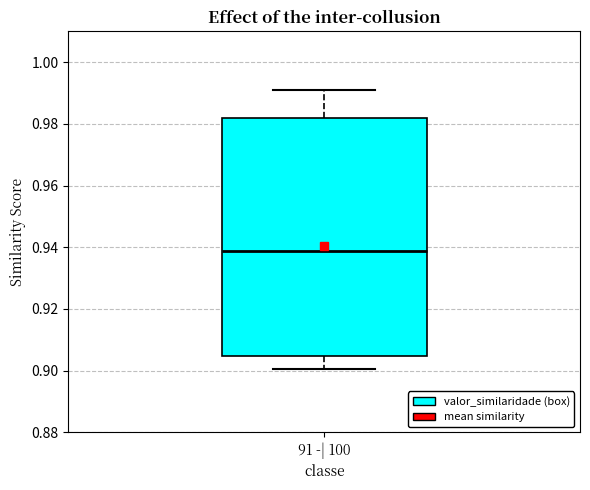

Read this box plot against the y-axis: the position of the median line, the range covered by the box, and the ends of both whiskers. The values are not printed on the chart, so give them approximately, as read against the axis.

median 0.938, box 0.904 to 0.982, whiskers 0.900 to 0.990